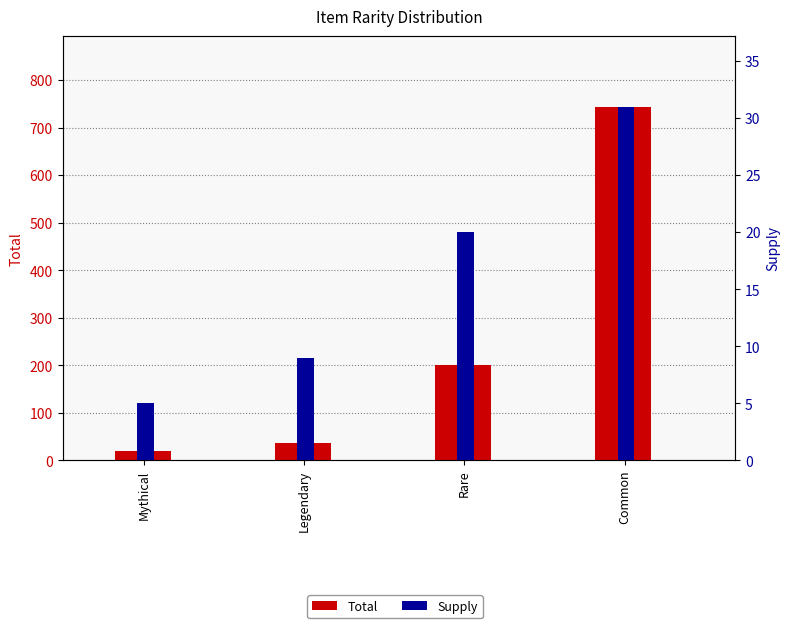

List the labels in order of Supply value, smallest first.

Mythical, Legendary, Rare, Common